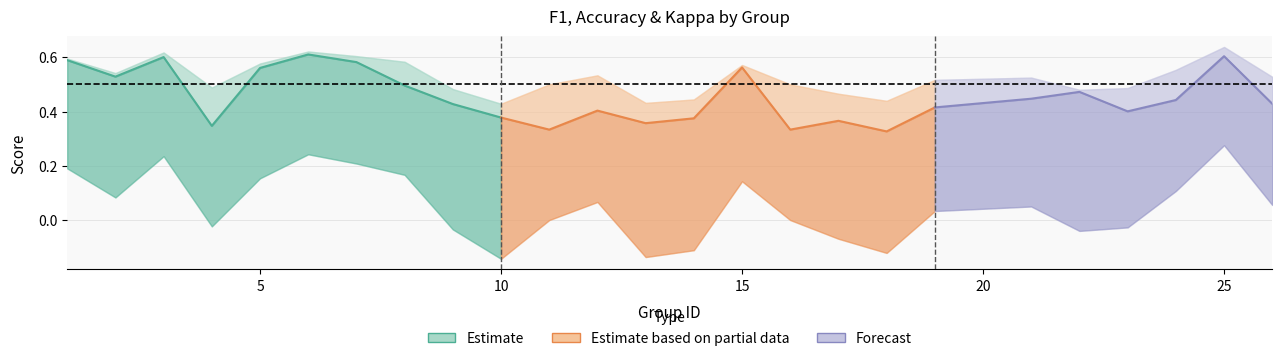

What is the average value of the accuracy series?

0.5